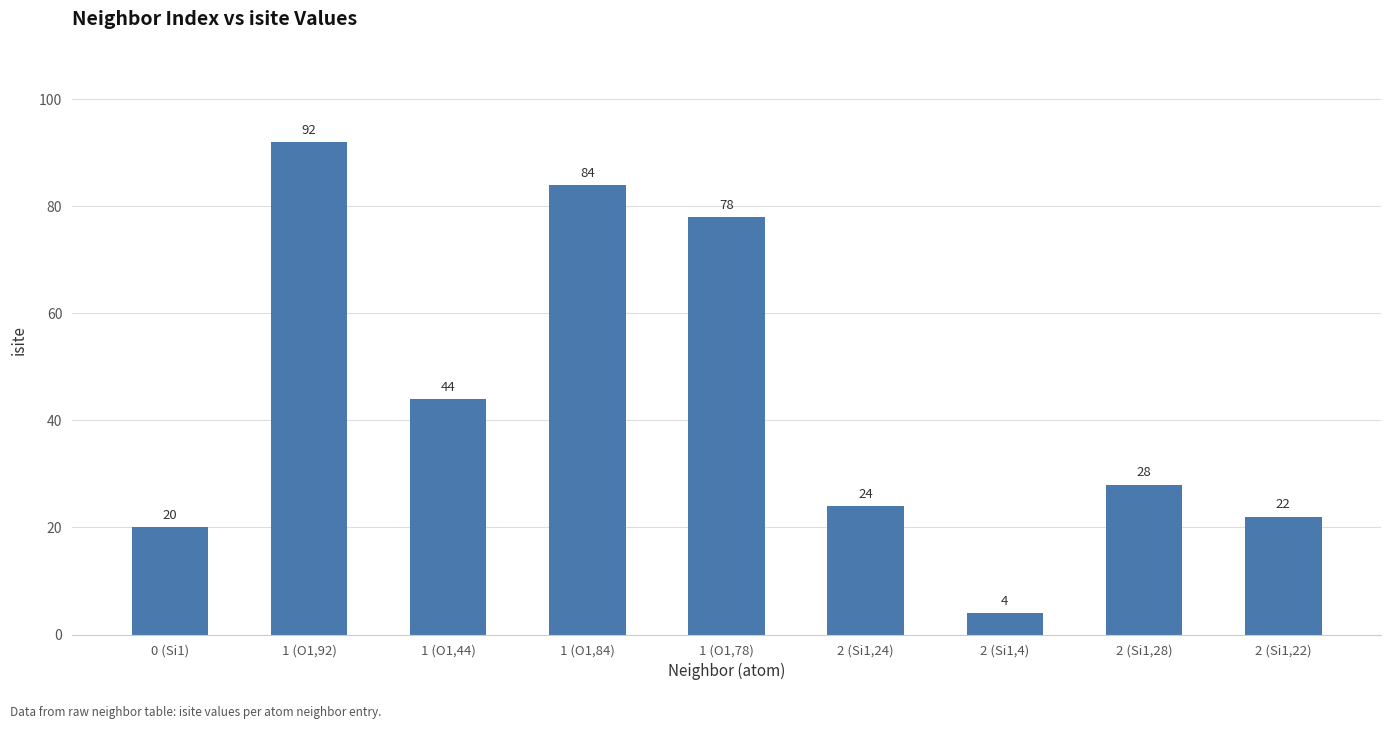

Reading left to right, extract all data points from this chart.

0 (Si1)=20	1 (O1,92)=92	1 (O1,44)=44	1 (O1,84)=84	1 (O1,78)=78	2 (Si1,24)=24	2 (Si1,4)=4	2 (Si1,28)=28	2 (Si1,22)=22